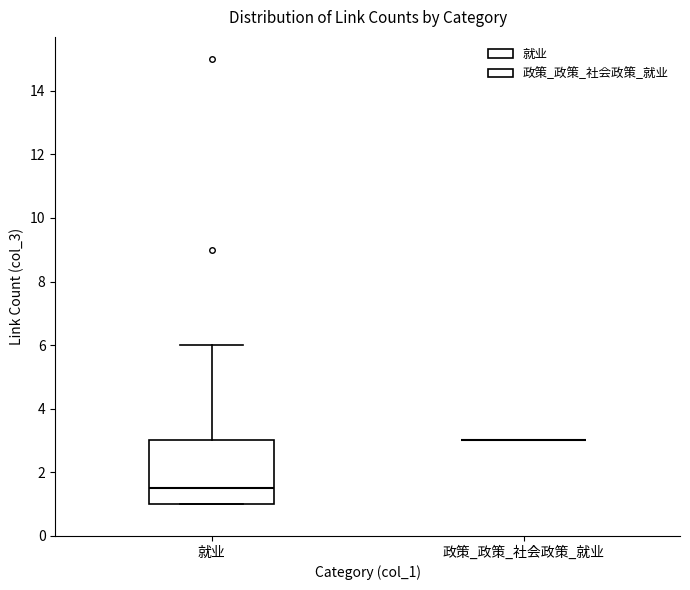

Where is the lower edge of the box for 就业 on the y-axis? The values are not printed on the chart, so give them approximately, as read against the axis.

1.0